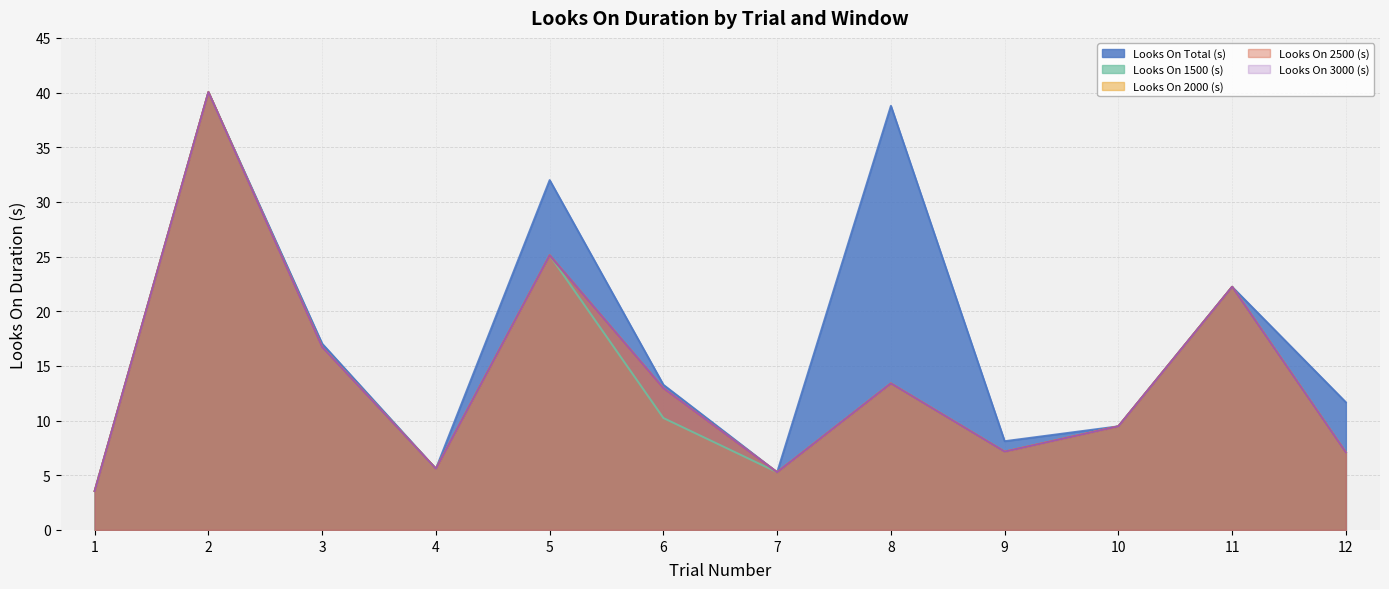

True or false: Looks On 3000 (s) and Looks On Total (s) cross at least once.

False